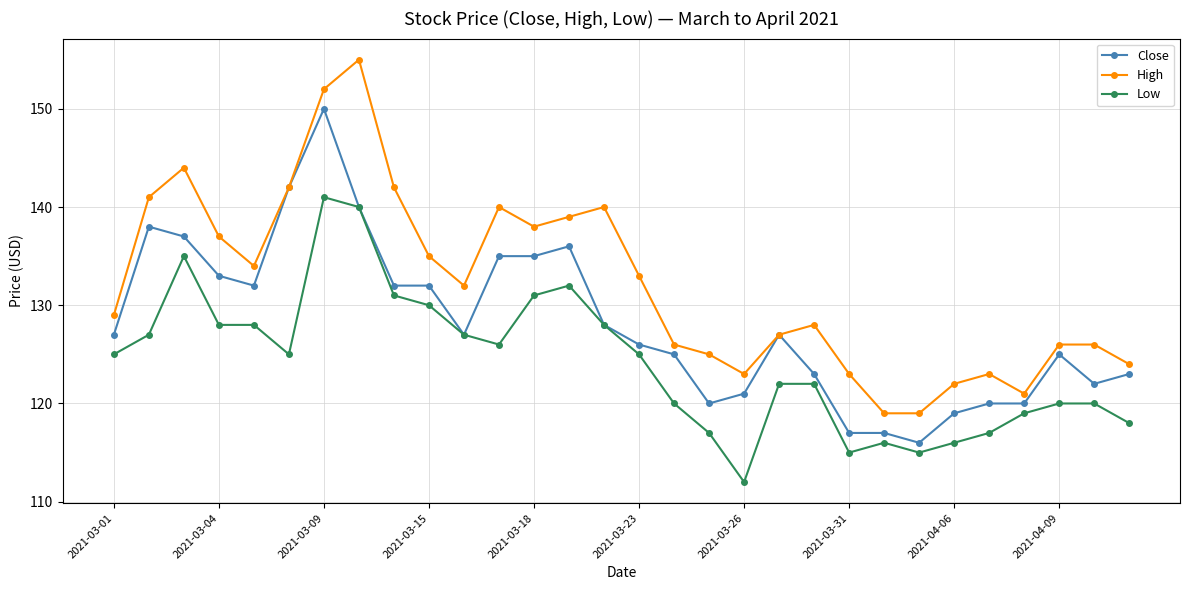

Rank the series by their maximum value, from highest to lowest.

High, Close, Low